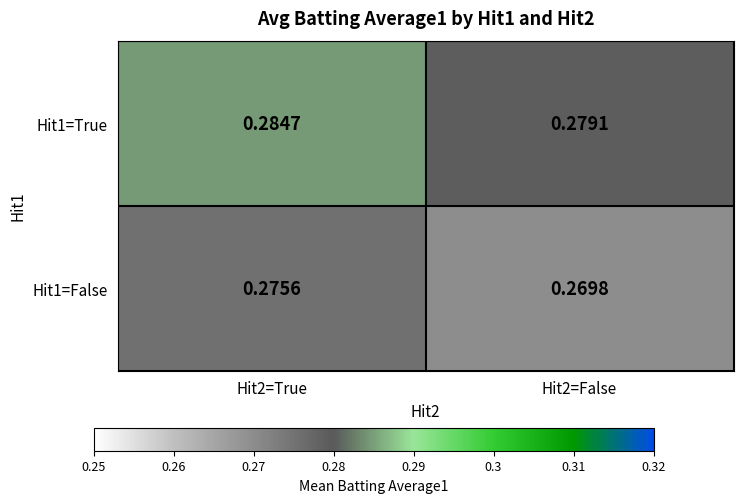

Is the value of Hit1=True at Hit2=True greater than the value of Hit1=False at Hit2=True?

Yes